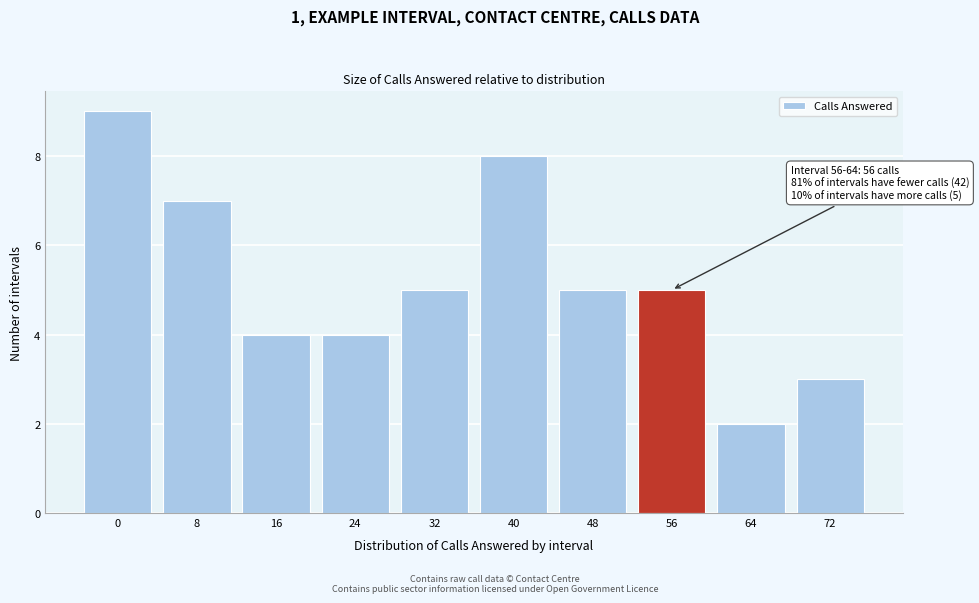

Reading left to right, list all the values displayed in this chart.

9	7	4	4	5	8	5	5	2	3